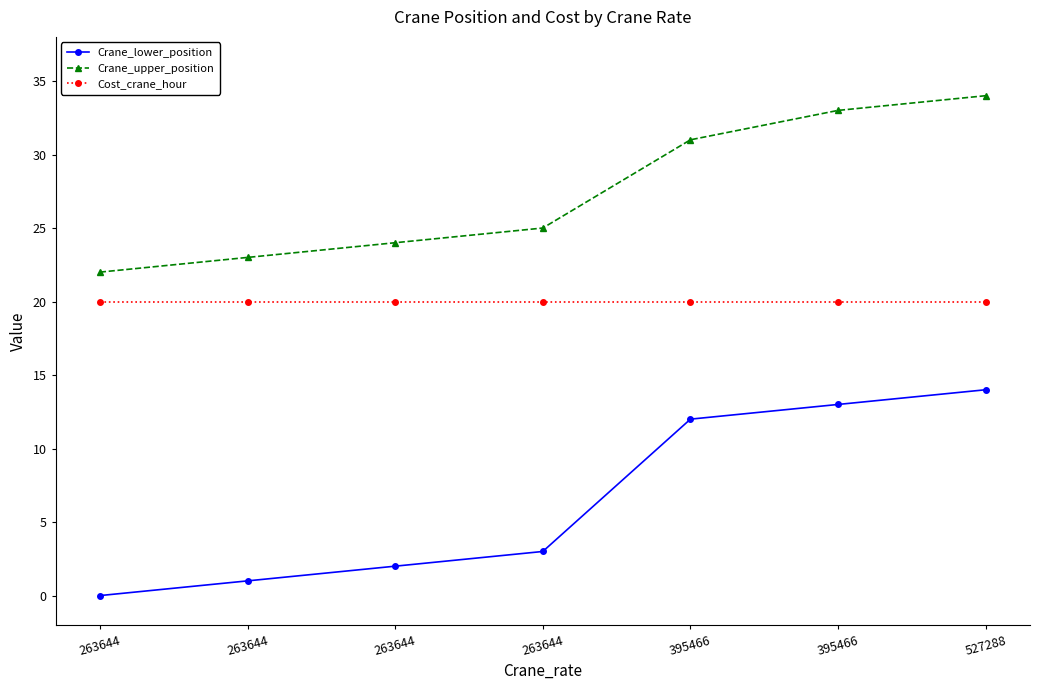

What are all the series names shown in the legend?

Crane_lower_position, Crane_upper_position, Cost_crane_hour